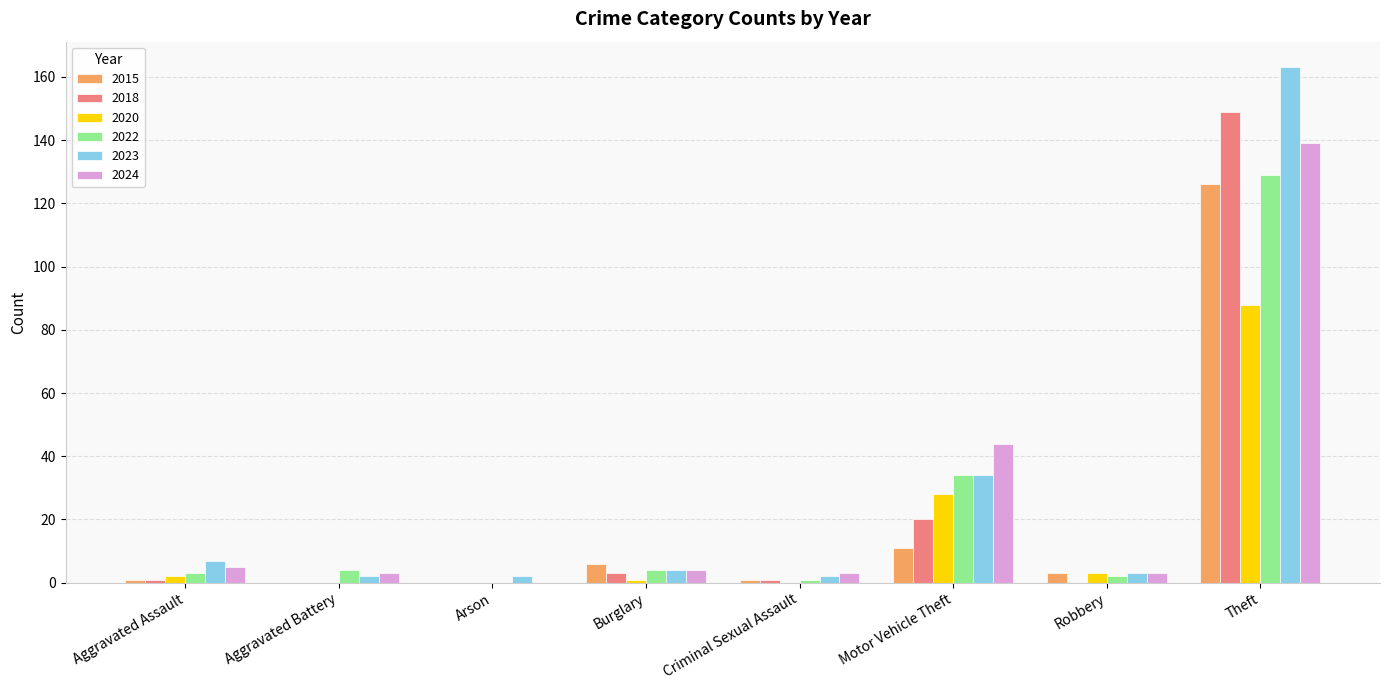

What is the sum of the 2024 values at Arson and Aggravated Battery?

3